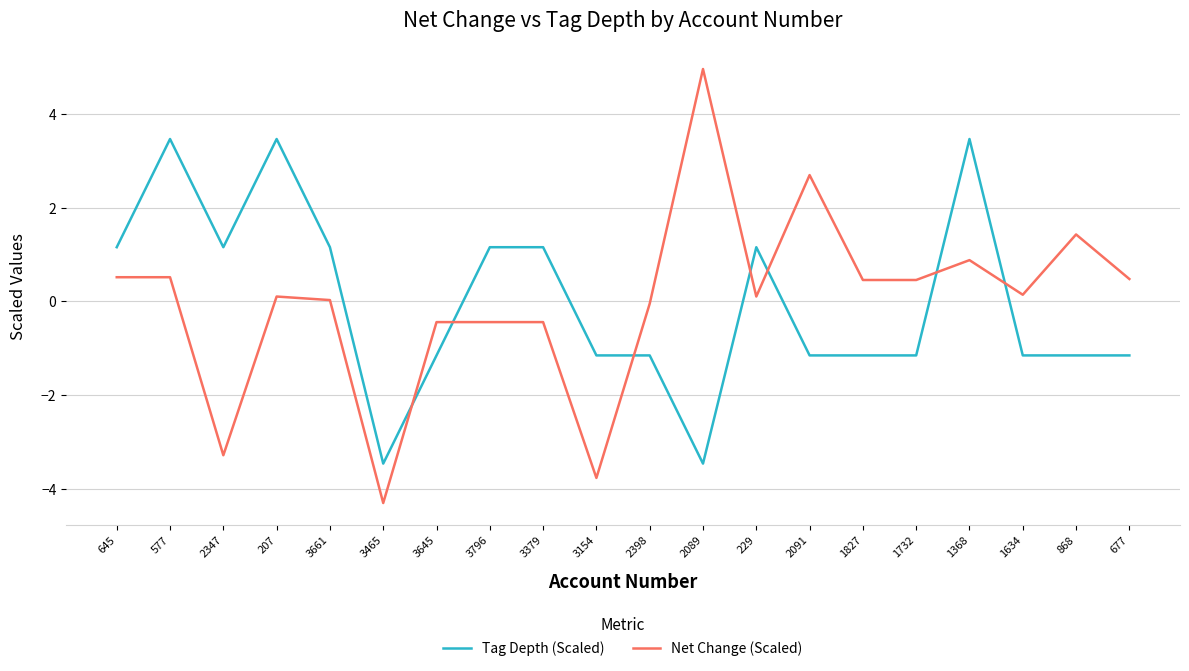

What value does the Tag Depth (Scaled) series have at 868?

-1.2